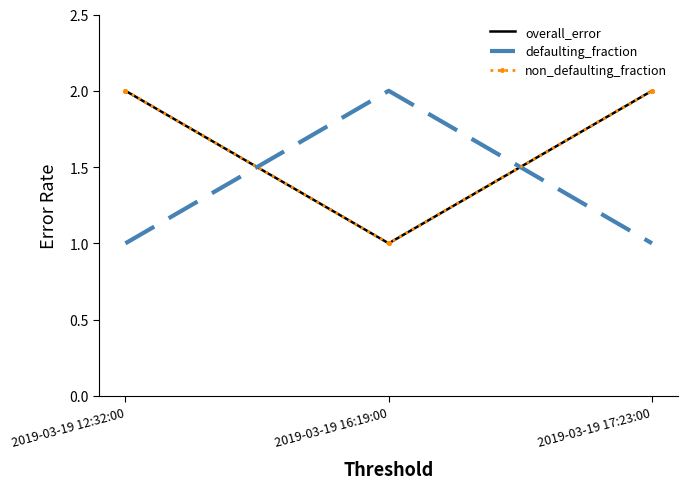

What position from the left is 2019-03-19 17:23:00?

3